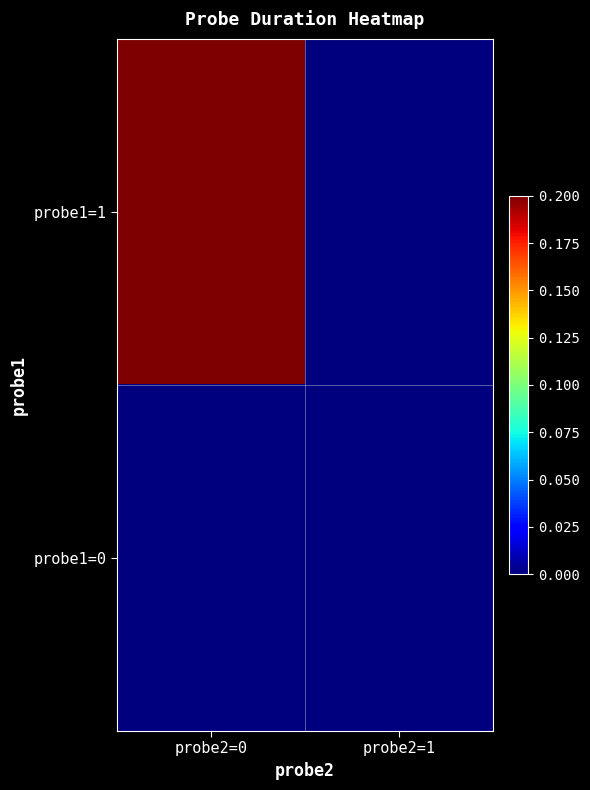

At which category is the sum across all series the highest?

probe2=0